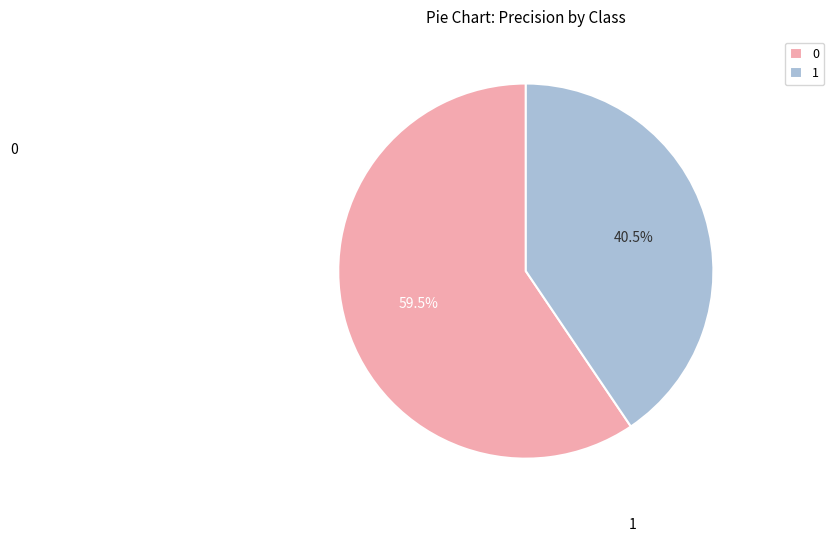

Rank the categories by value from lowest to highest.

1, 0